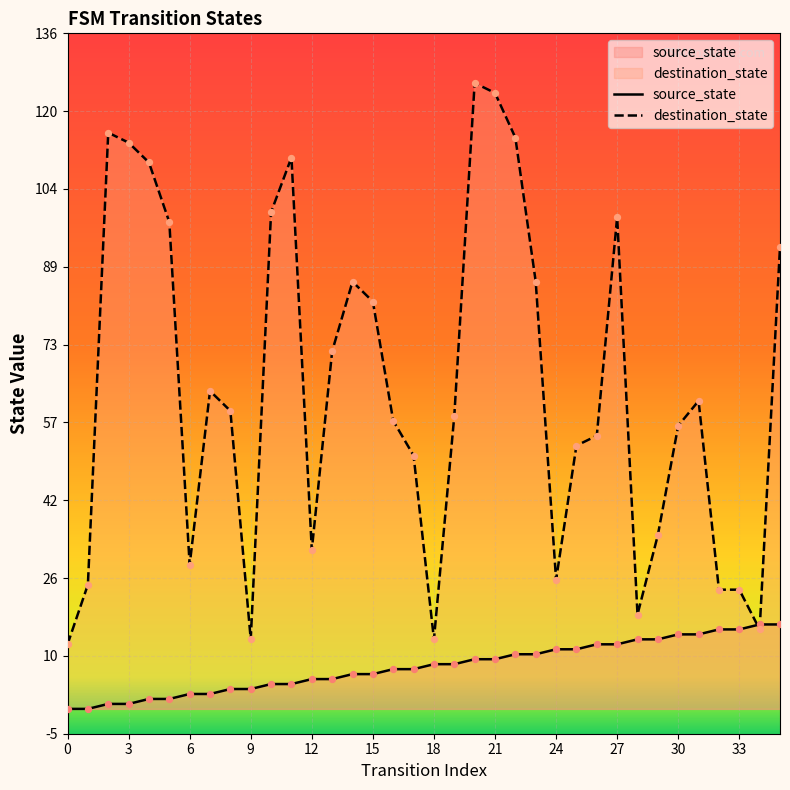

What are all the series names shown in the legend?

source_state, destination_state